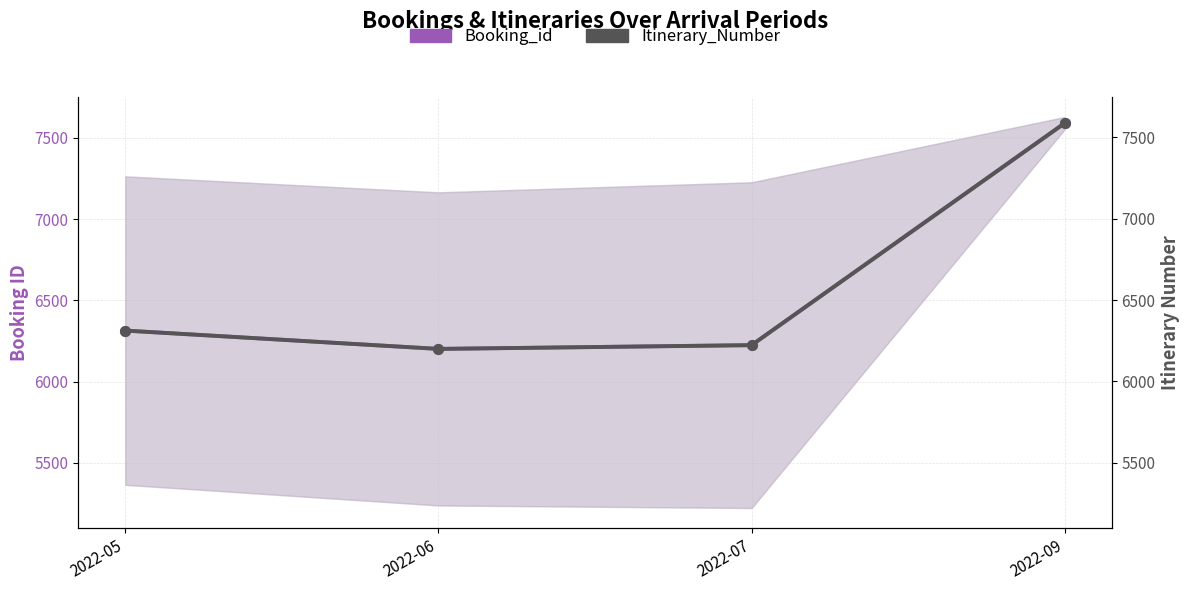

What is the highest value of the Itinerary_Number series?

7588.5